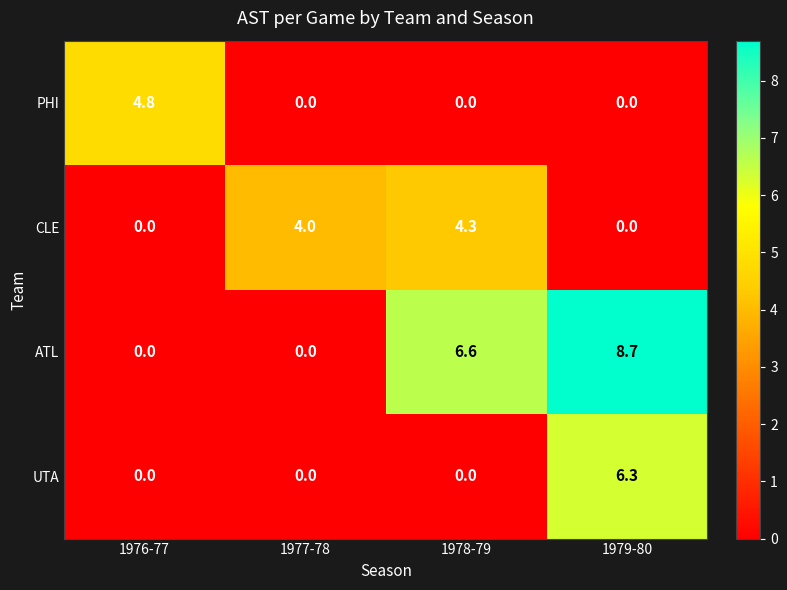

What is the greatest value displayed?

8.7